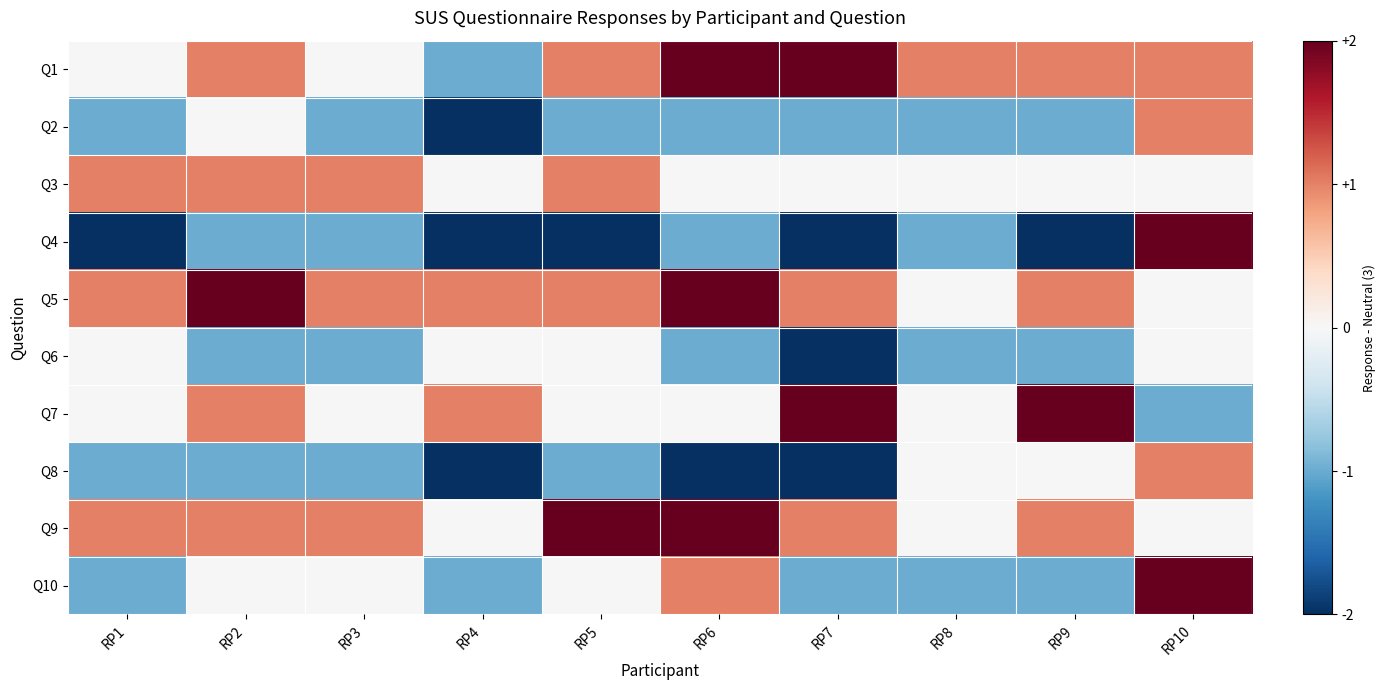

How many categories are shown in the chart?

10